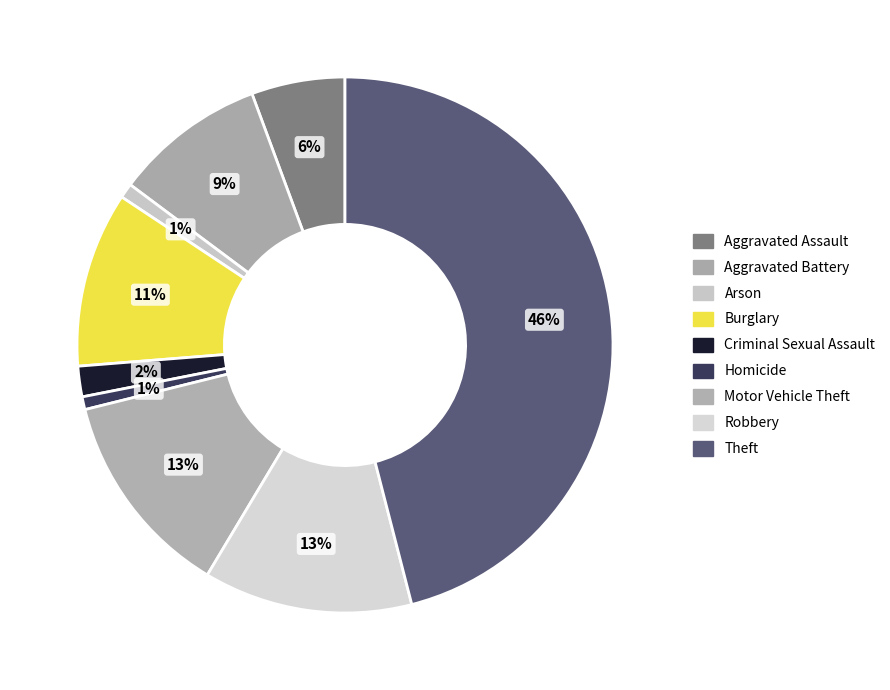

Count the number of slices in the pie.

9